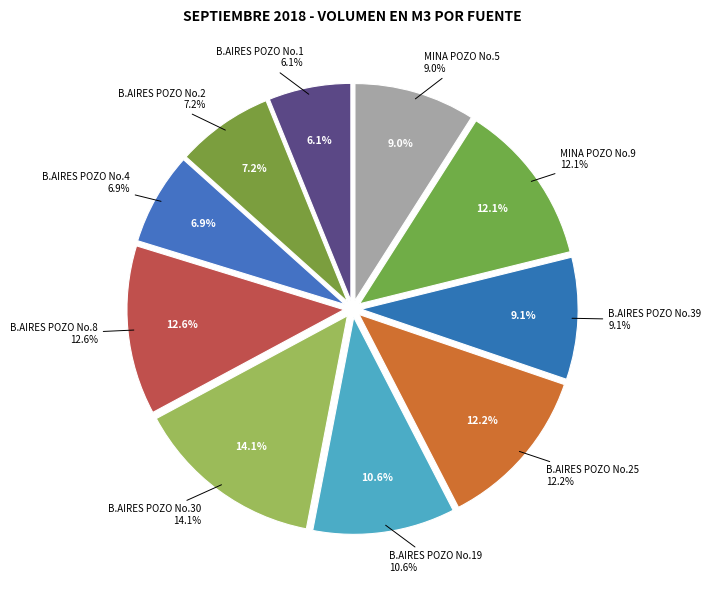

To the nearest percent, what is the combined percentage of B.AIRES POZO No.19 and MINA POZO No.9?

23%